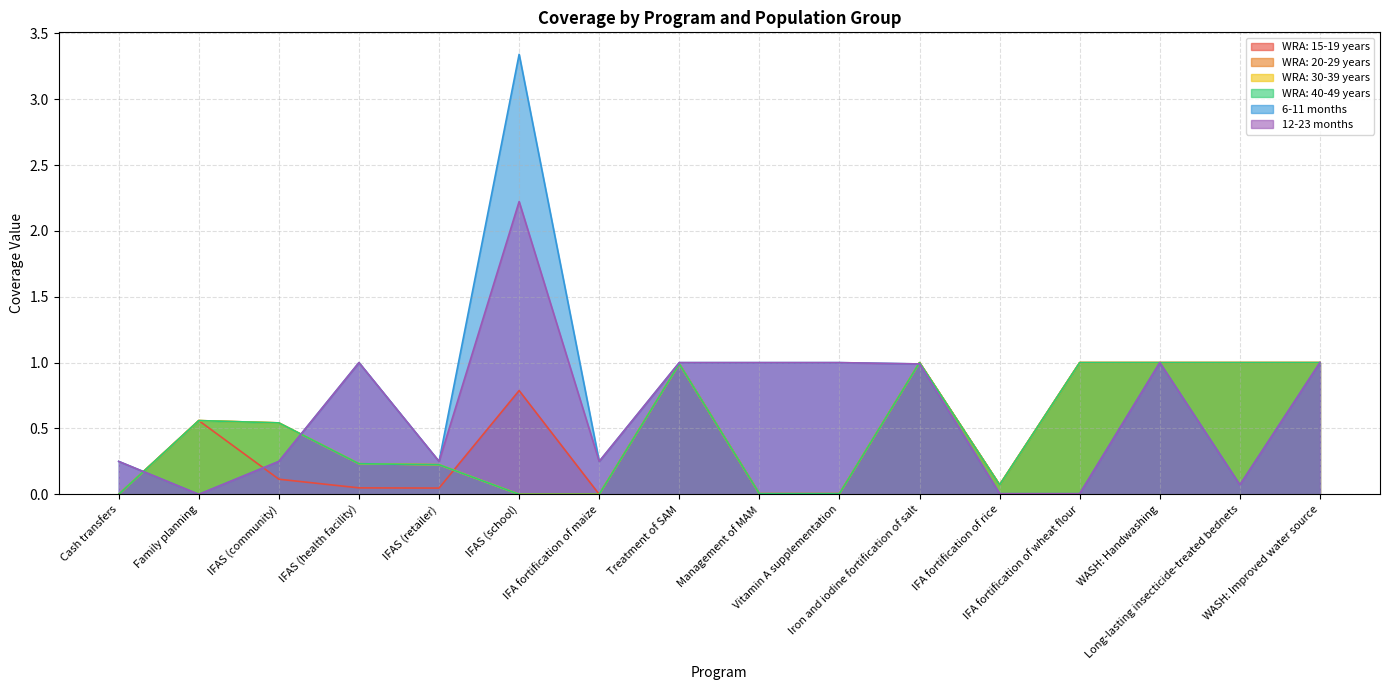

What is the sum of the WRA: 30-39 years values at Long-lasting insecticide-treated bednets and Management of MAM?

1.0